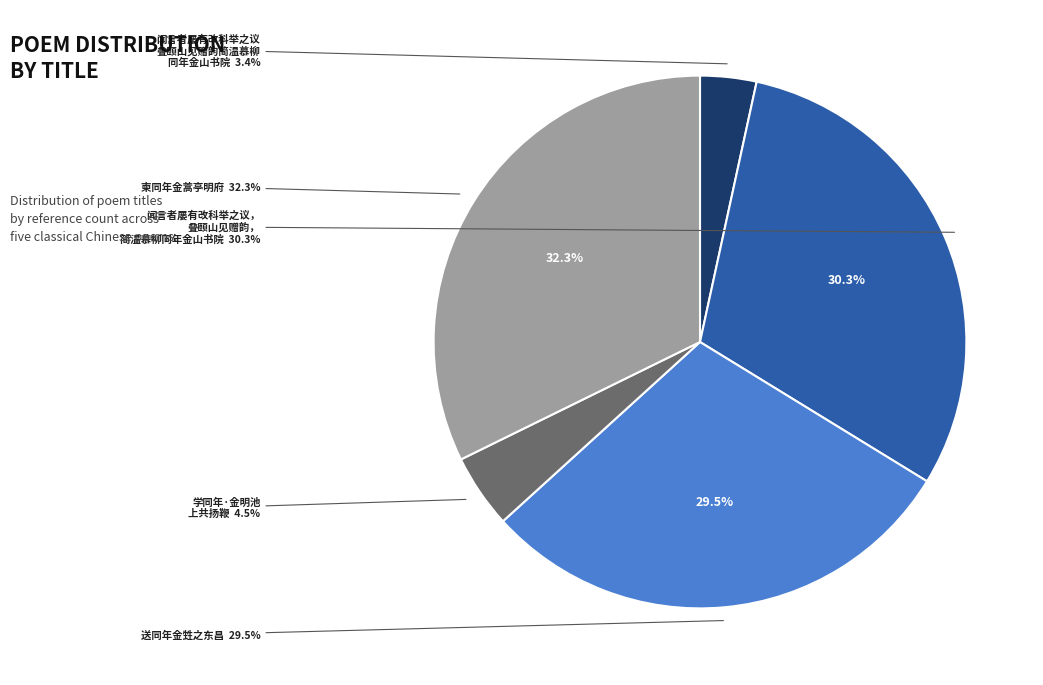

Does 闻言者屡有改科举之议，叠颐山见赠韵，简温慕柳同年金山书院 account for over 50% of the chart?

No